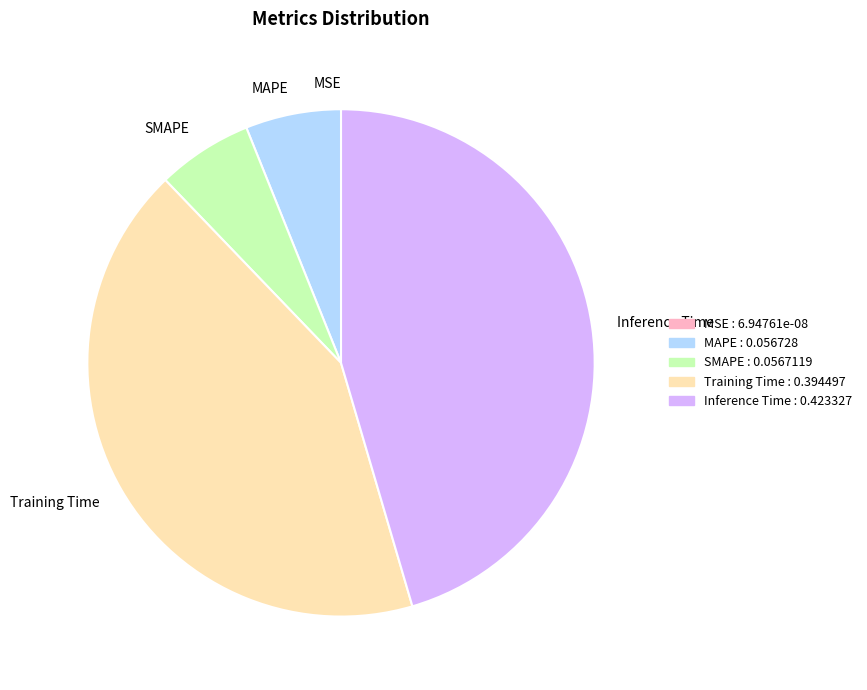

Between SMAPE and Inference Time, which is larger?

Inference Time